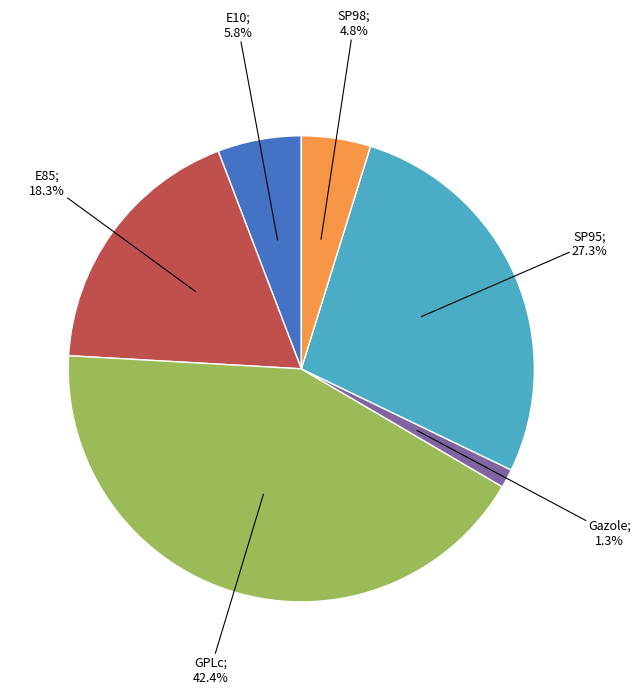

To the nearest percent, what is the difference between the largest and smallest slice percentages?

41%